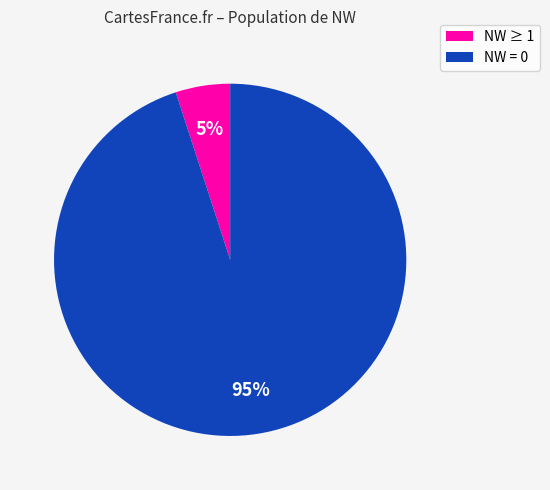

Is there a majority slice in this chart?

Yes